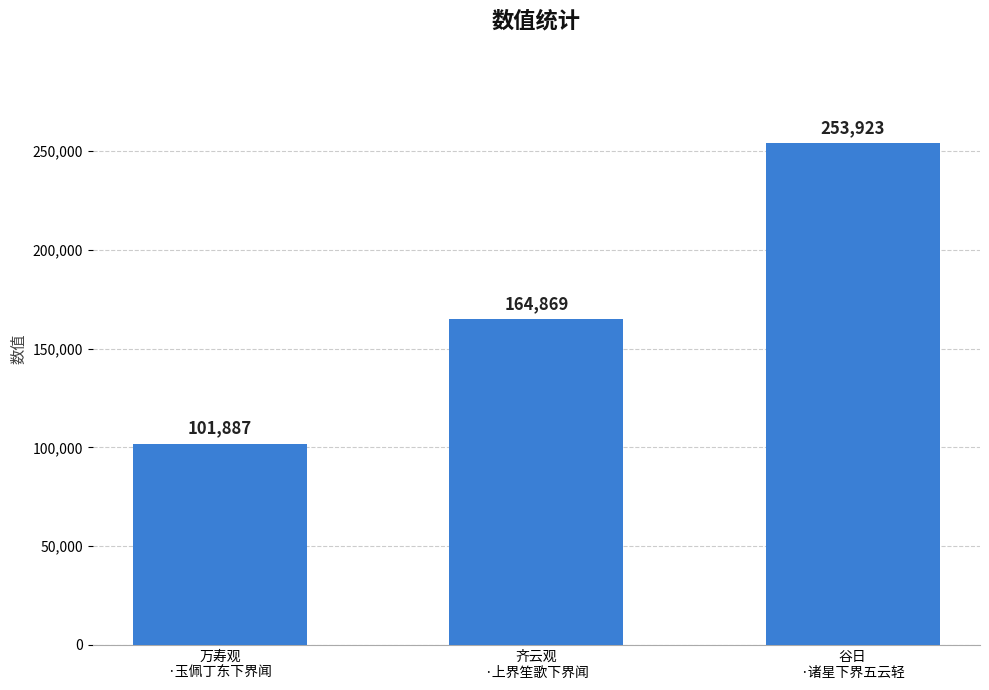

How many values are below 164869?

1